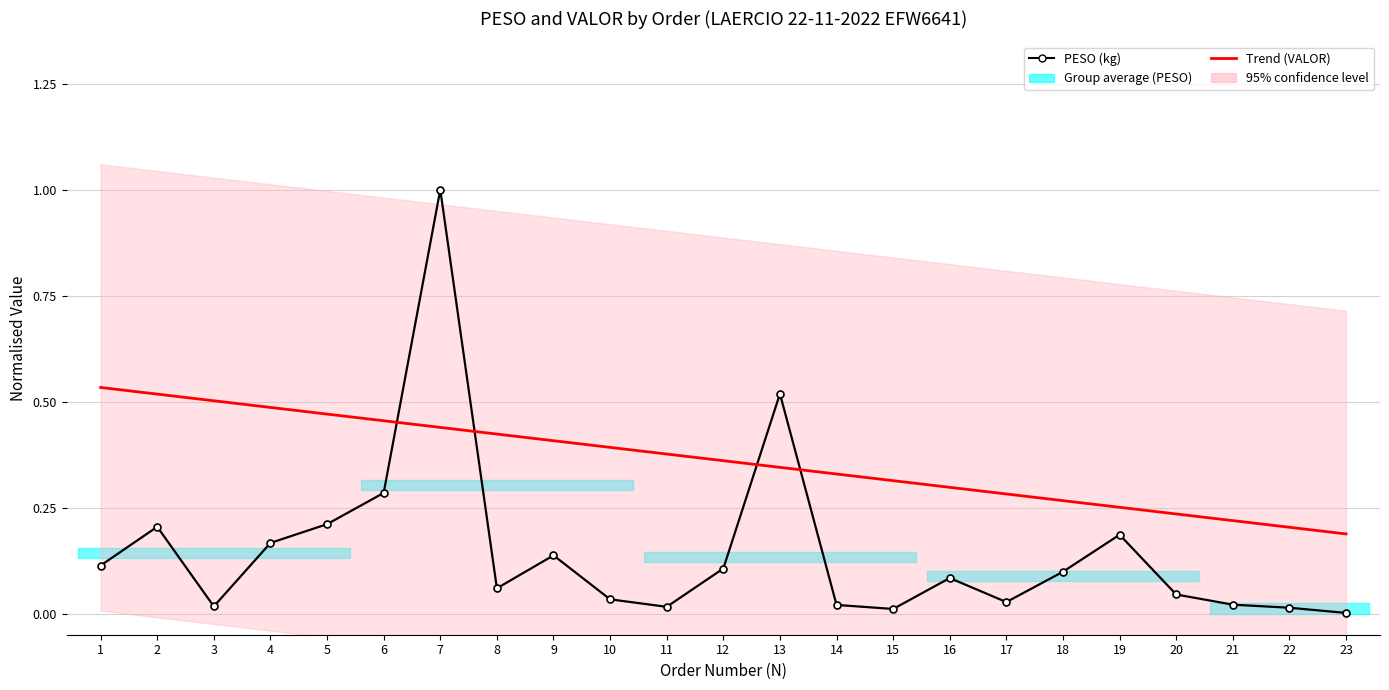

What is the minimum value for Trend (VALOR)?

0.2